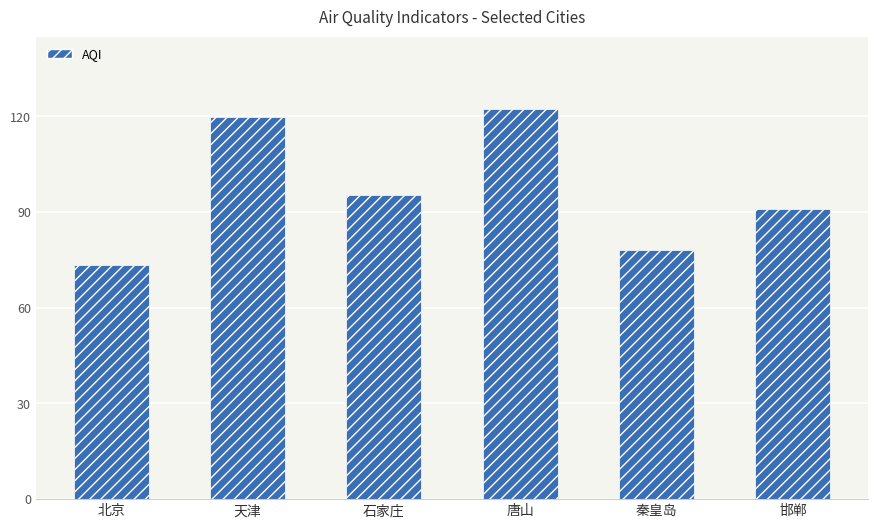

Rank the categories by value from lowest to highest.

北京, 秦皇岛, 邯郸, 石家庄, 天津, 唐山